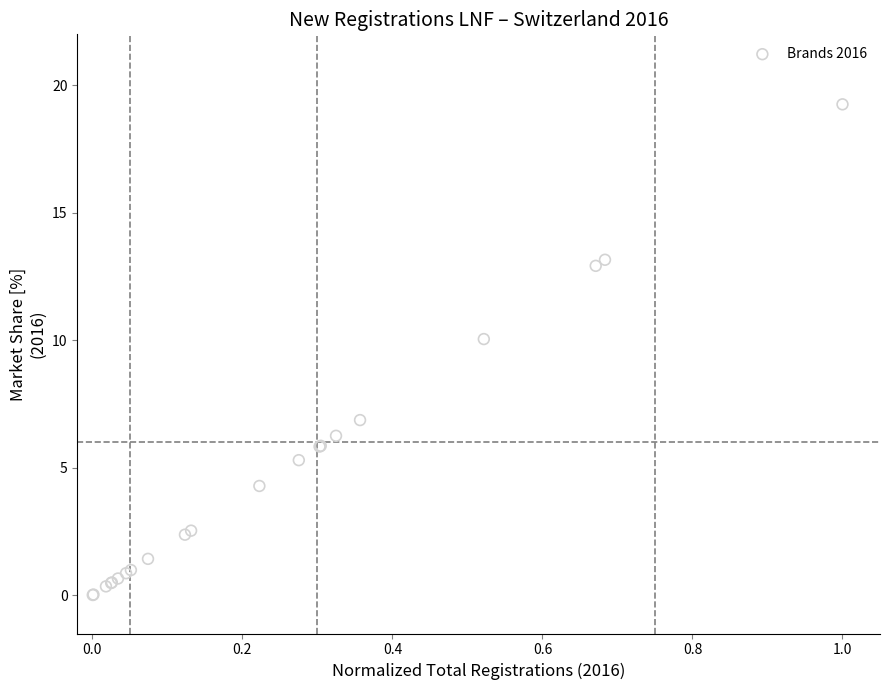

What Y value in the scatter plot is closest to 9?

10.0